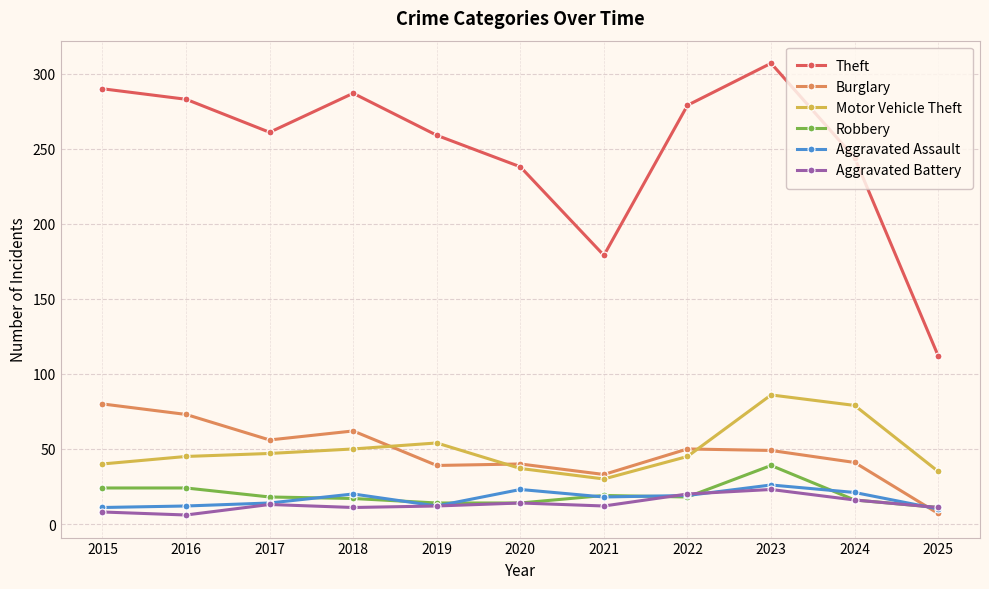

True or false: Motor Vehicle Theft and Aggravated Battery cross at least once.

False